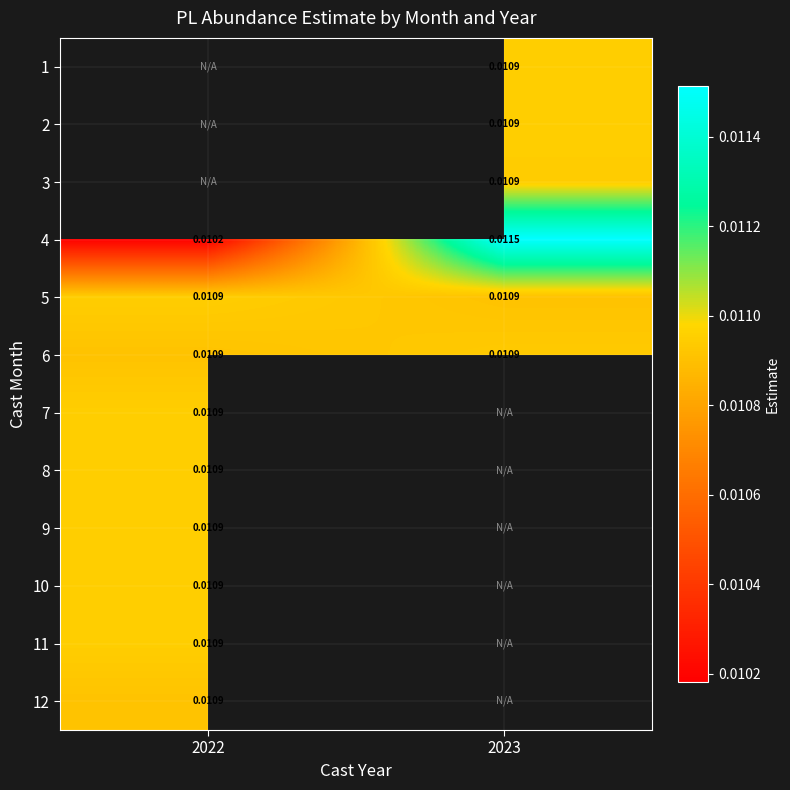

List the series in order of their overall mean, lowest first.

6, 7, 8, 9, 10, 11, 12, 1, 2, 3, 4, 5